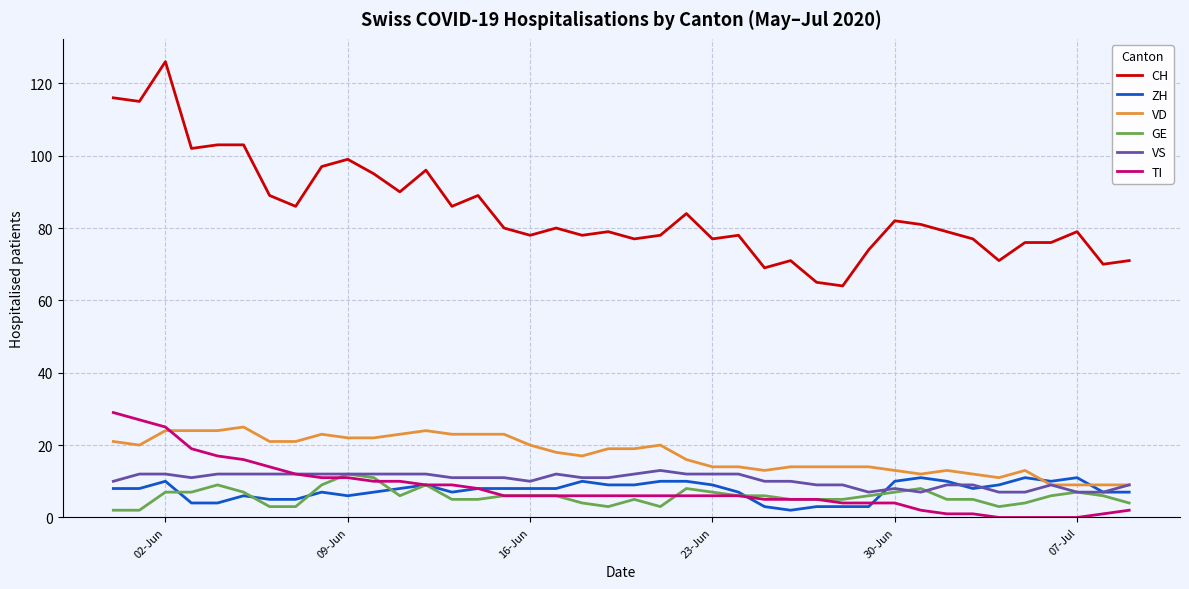

Which series has the widest spread of values?

CH